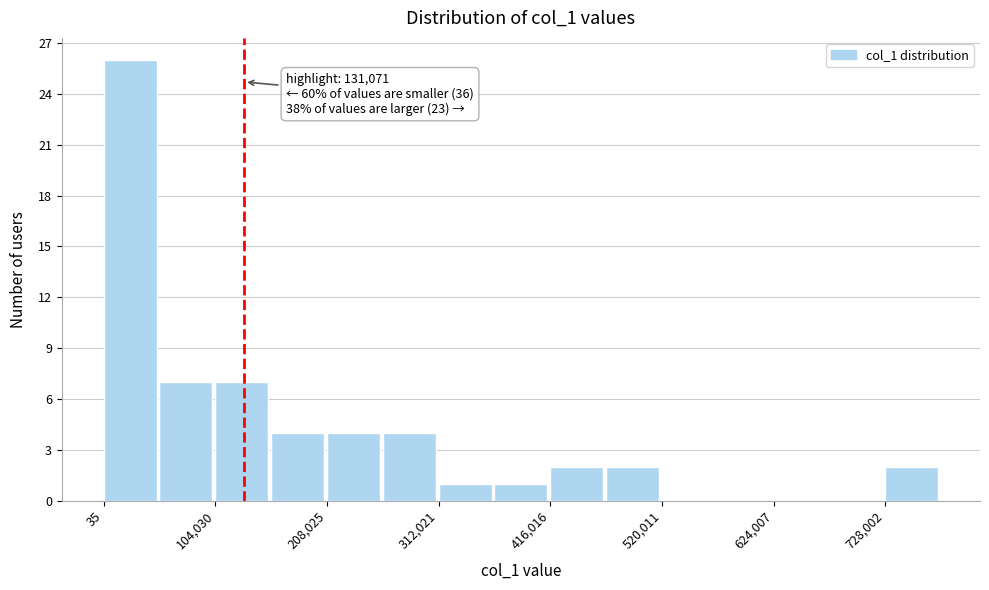

Read against the x-axis, roughly where is the centre of the tallest bar?

20000